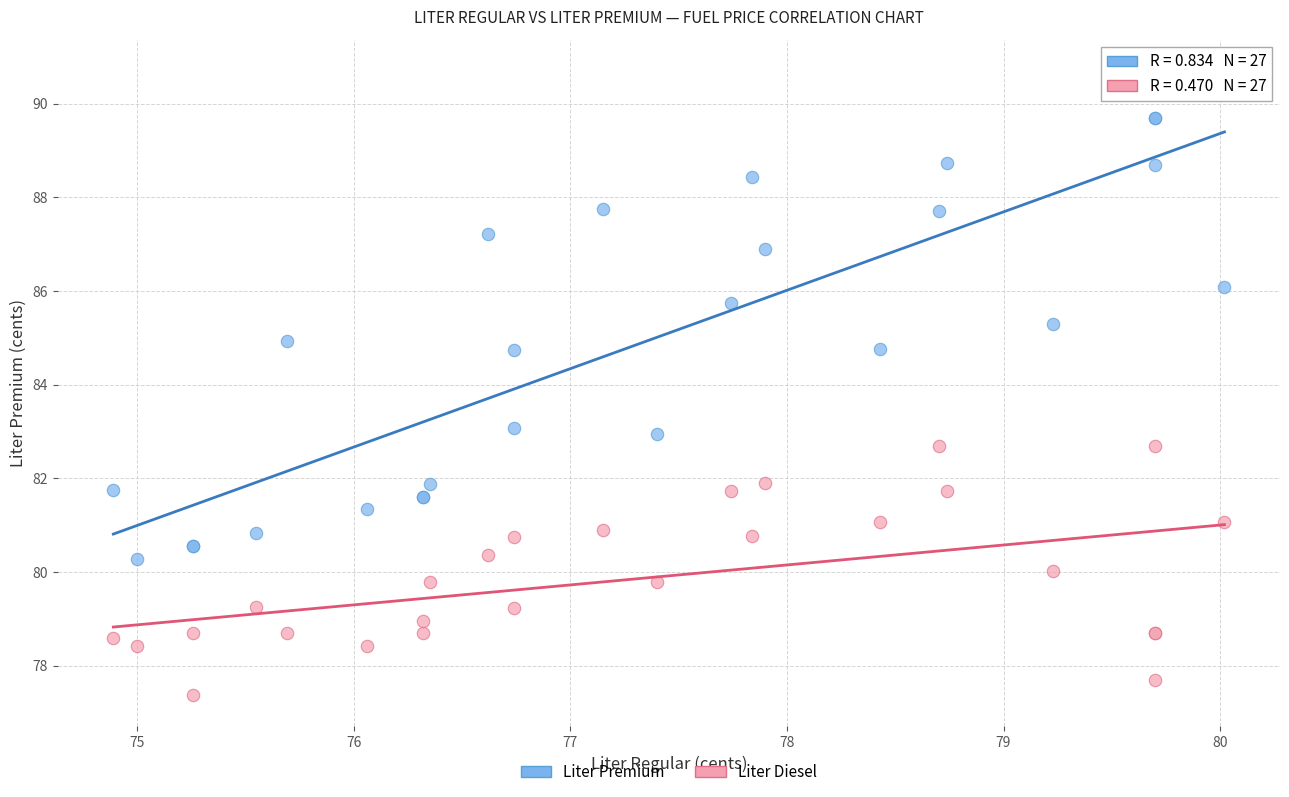

Which series reaches the minimum Y coordinate?

Liter Diesel